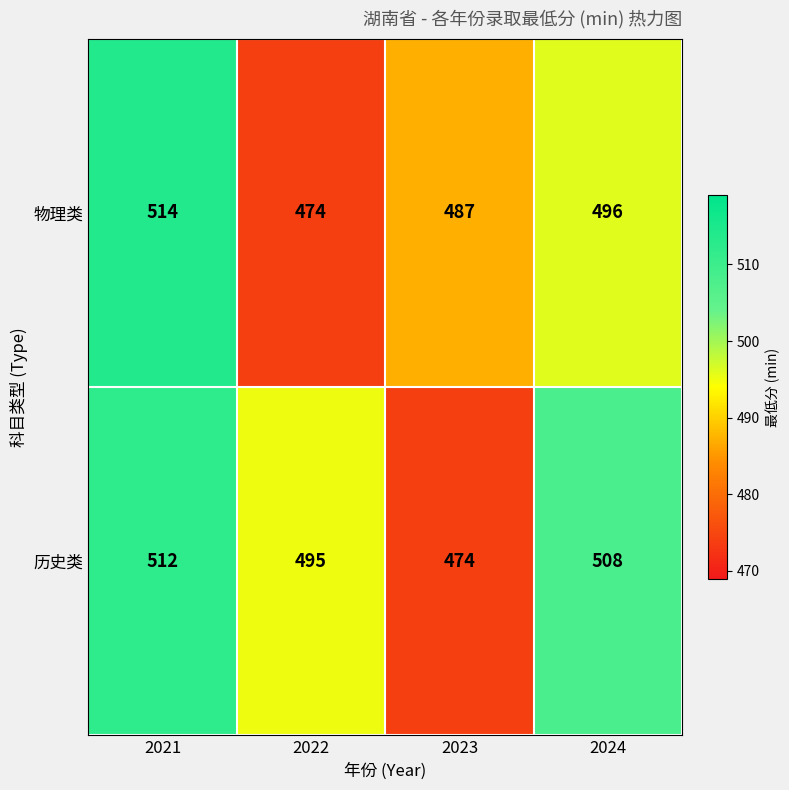

How many 历史类 values are between 495 and 512?

3